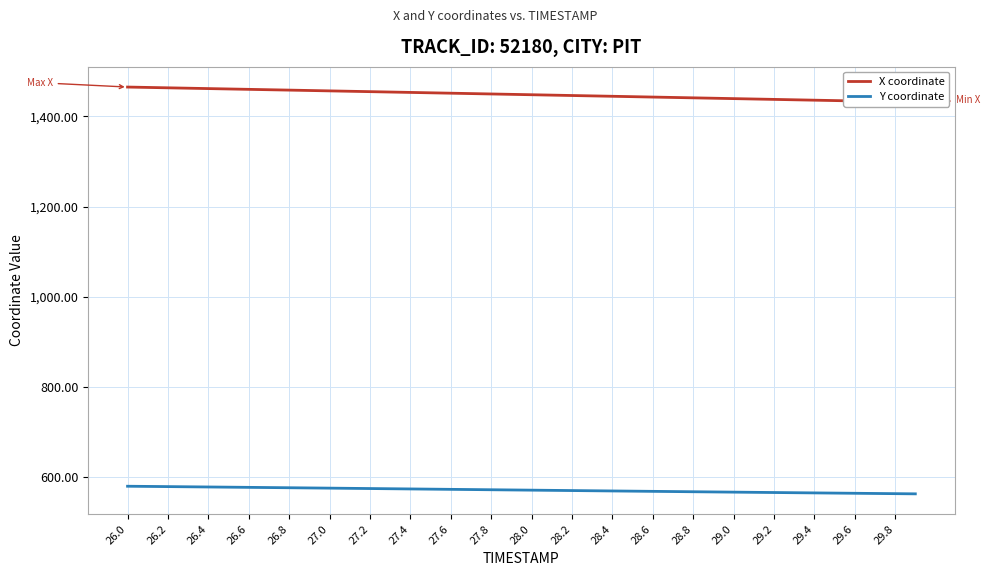

What is the smallest value displayed?

562.1